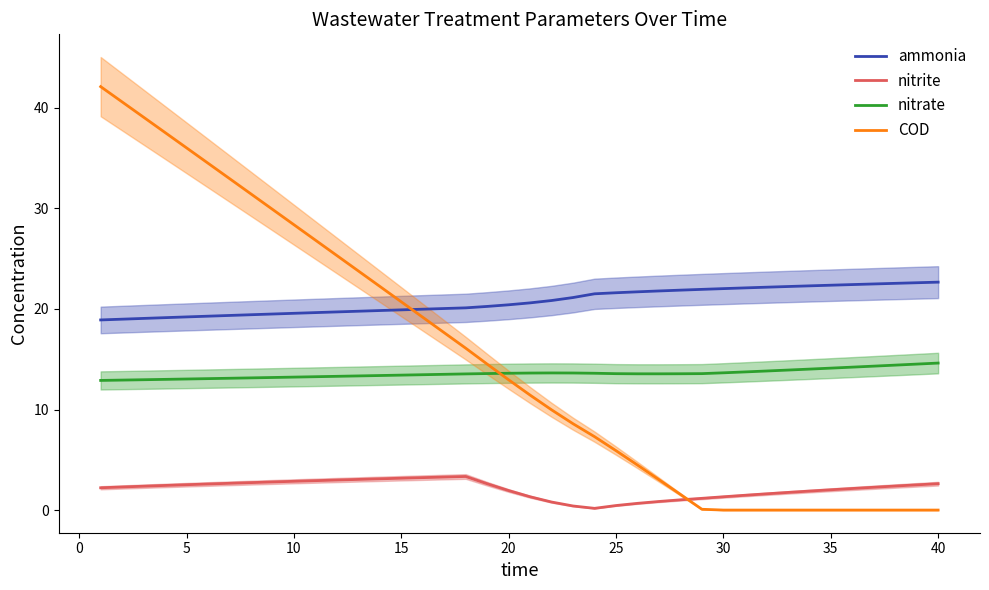

True or false: nitrite has more than 2 interior local peaks.

False